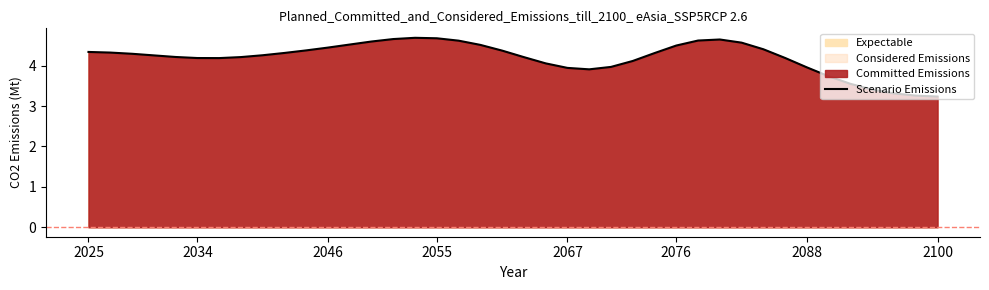

What is the greatest value displayed?

4.7